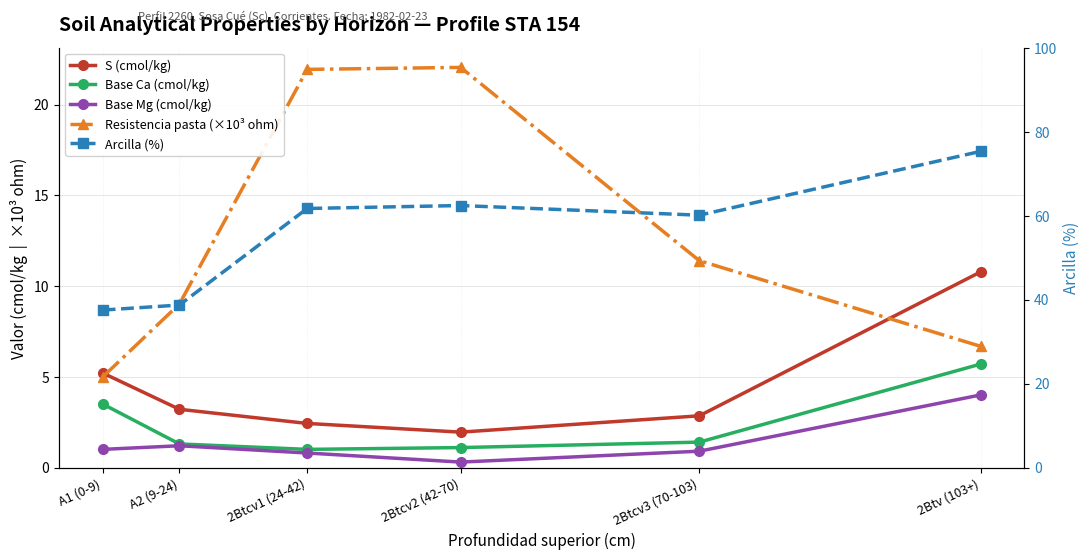

True or false: Arcilla (%) and Base Ca (cmol/kg) intersect in this chart.

False